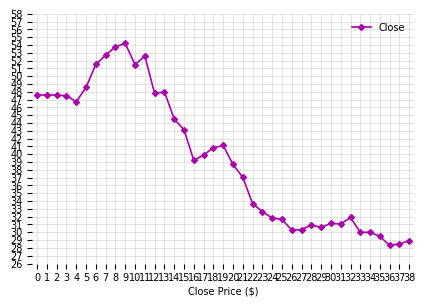

What is the value of the 34th point from the left?

30.0